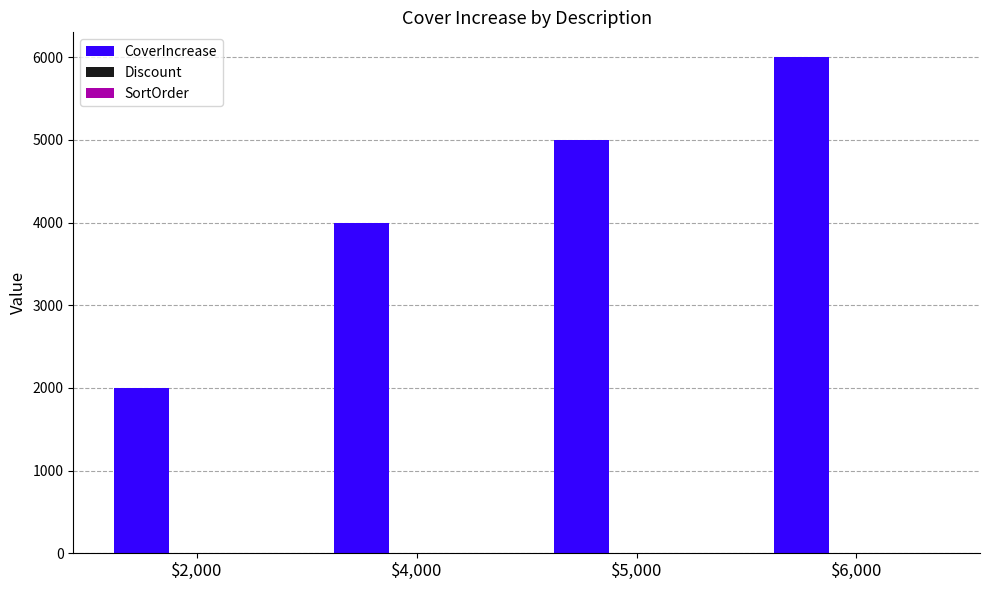

Is it true that CoverIncrease equals 6000 at $6,000?

True